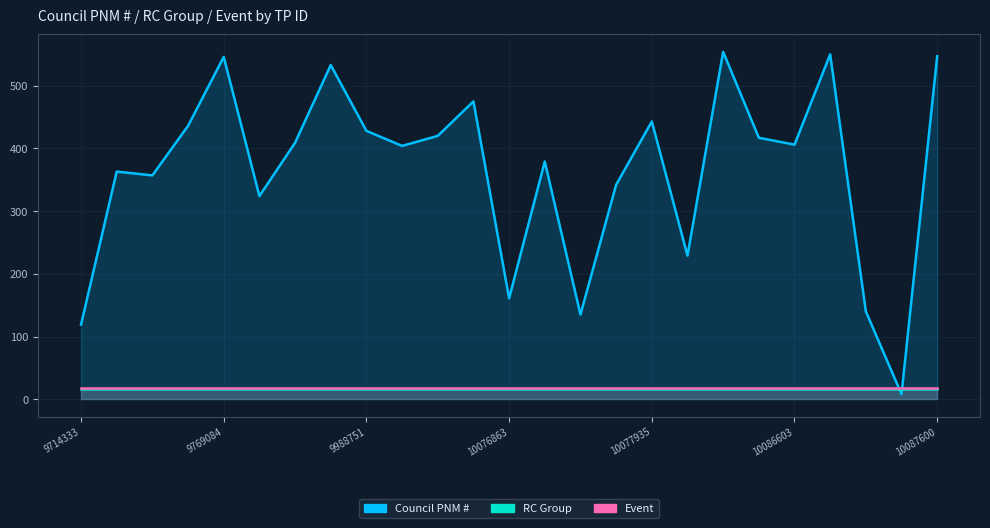

What is the sum of the Council PNM # values at 10031183 and 10086603?

826